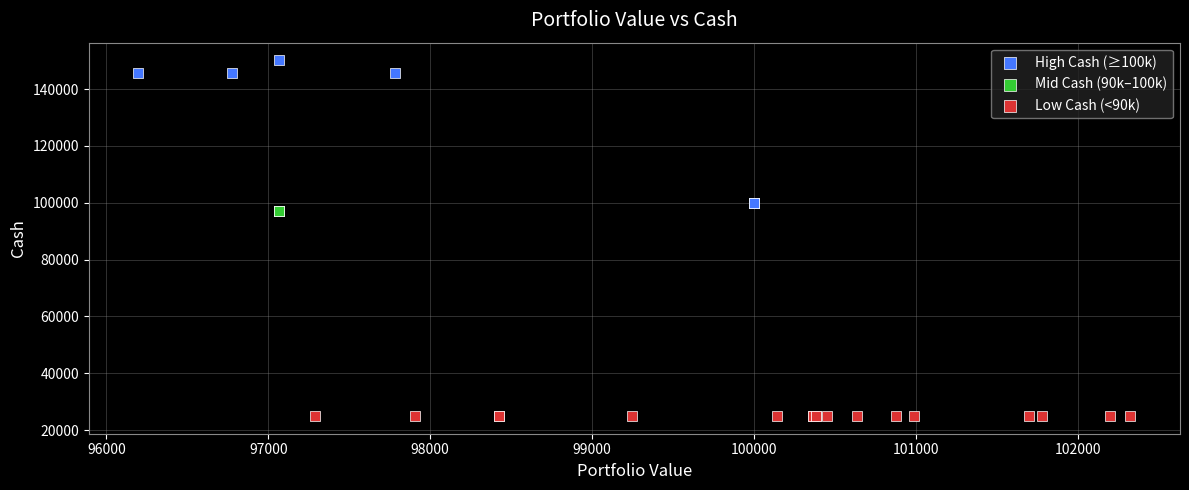

Which series reaches the maximum Y coordinate?

High Cash (≥100k)